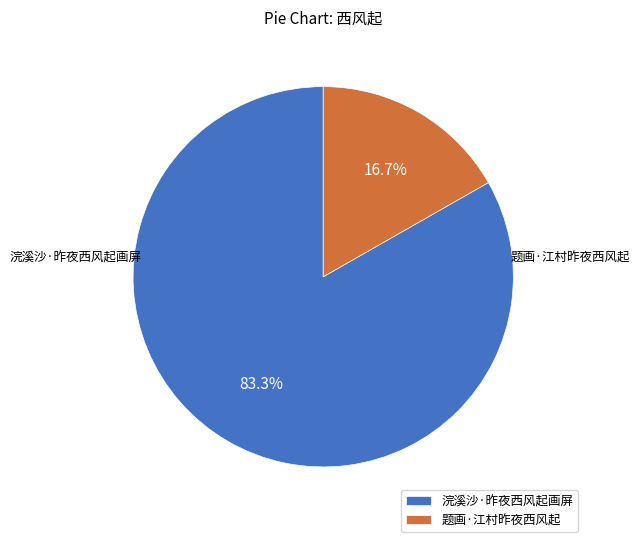

The 浣溪沙·昨夜西风起画屏 slice represents 83% of the pie. True or false?

True